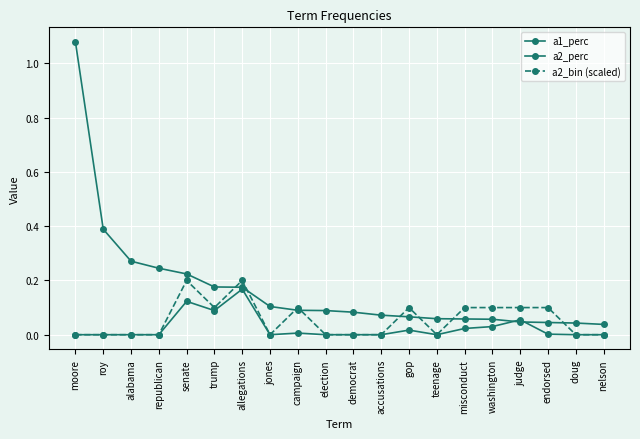

Is this an area chart (filled region under the line)?

No